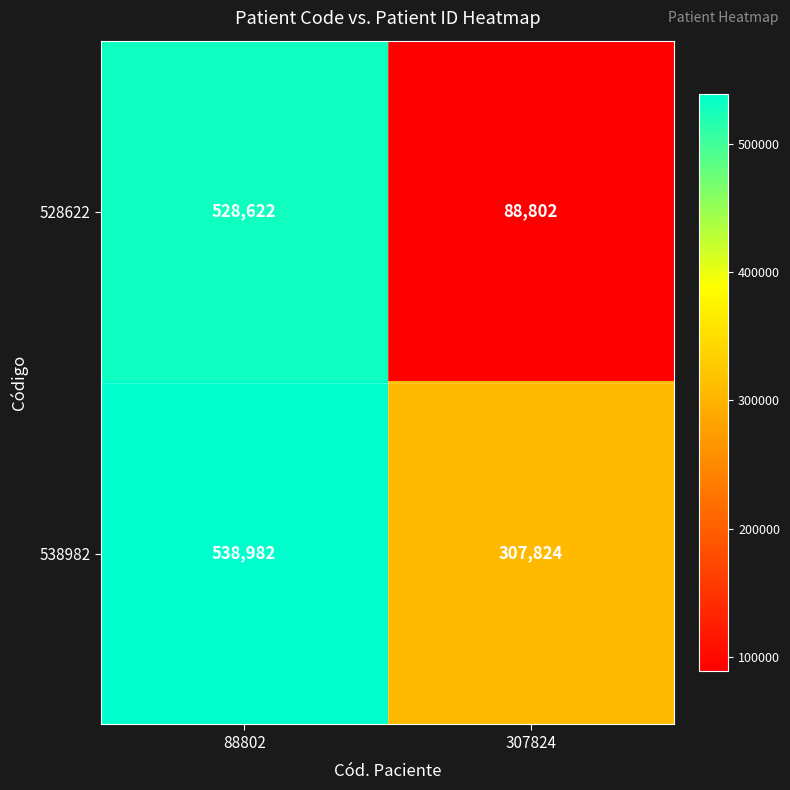

Which series has the largest total across all categories?

538982